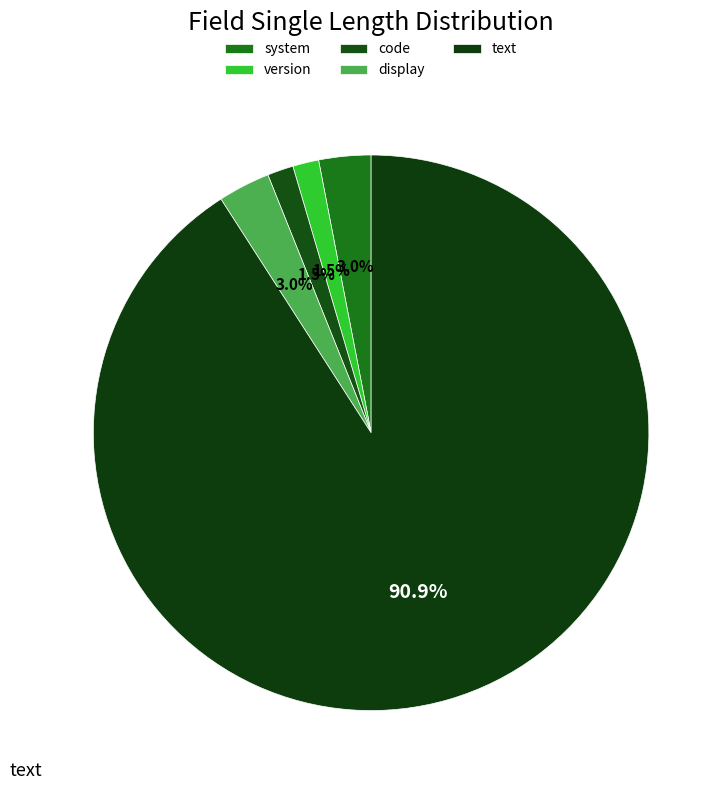

What portion of the pie excludes version?

98.5%